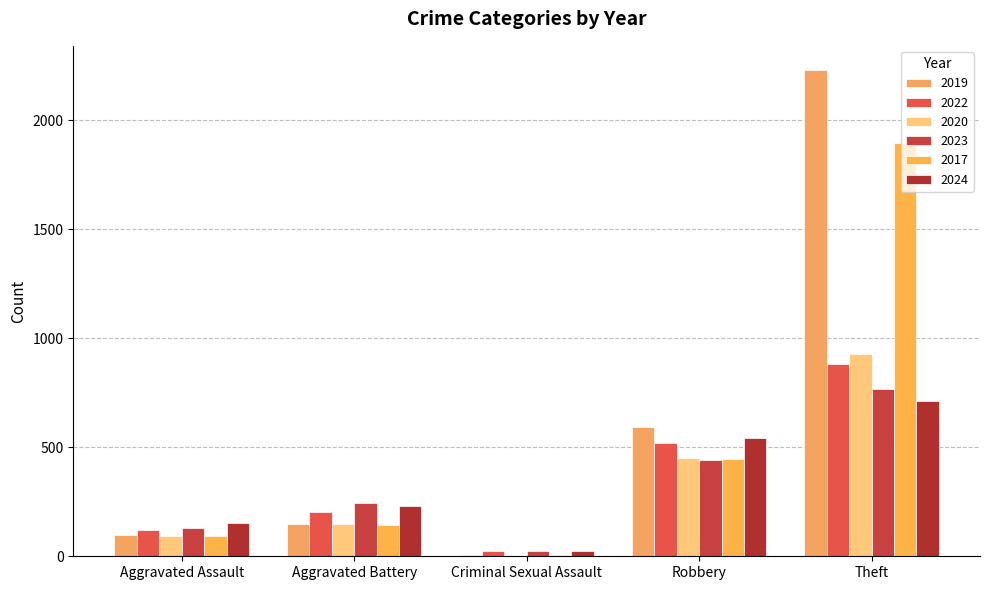

Are the bars horizontal?

No